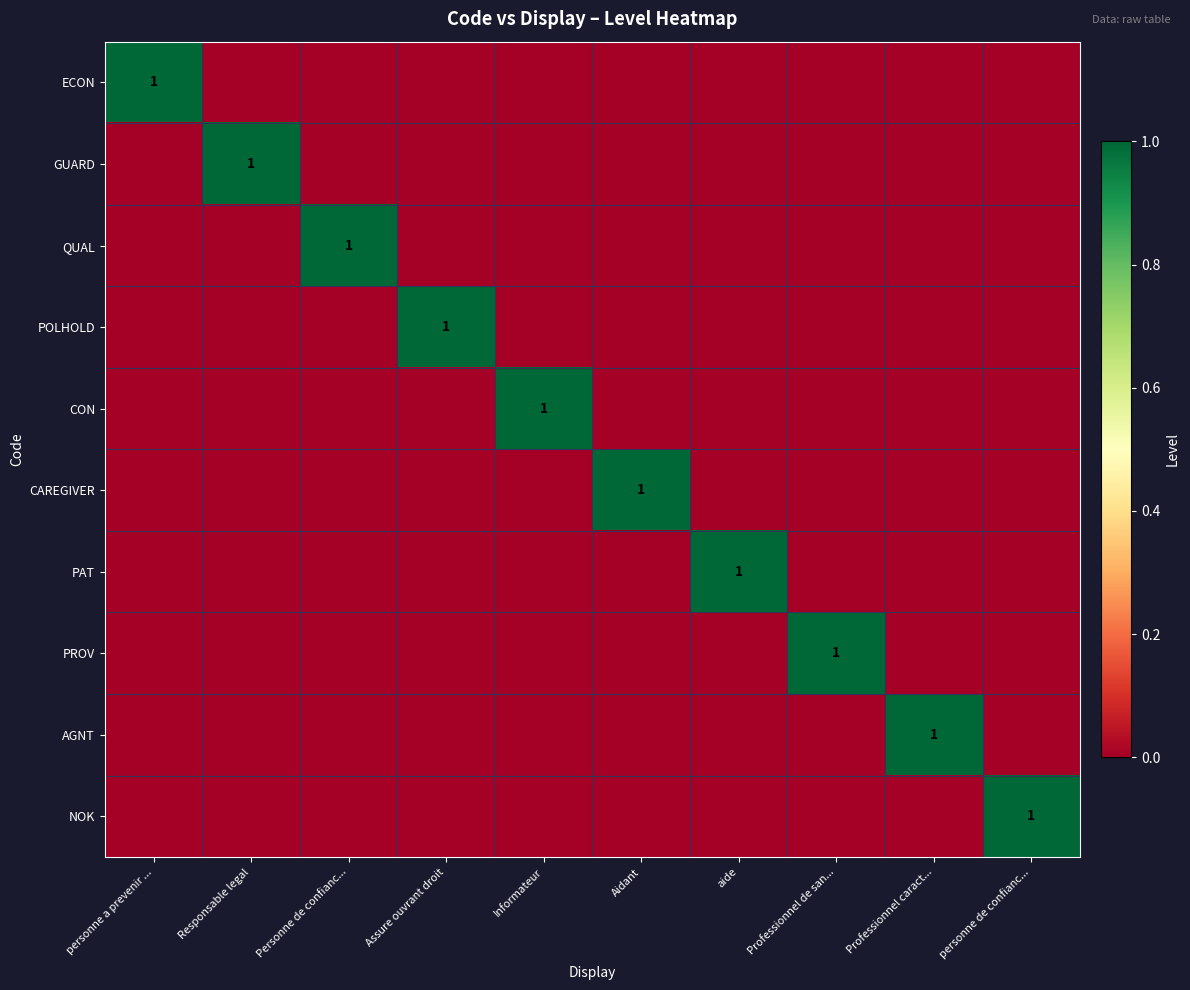

At how many categories does at least one series exceed 0?

10